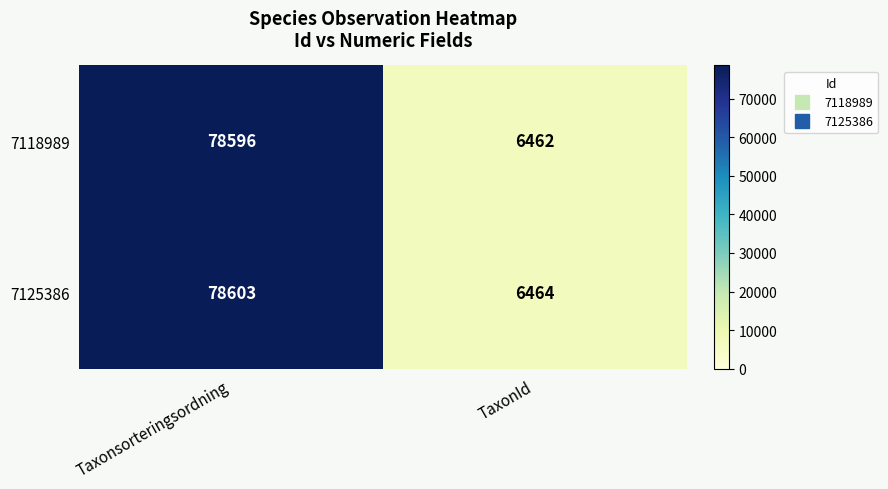

What is the total value across all series at Taxonsorteringsordning?

157199